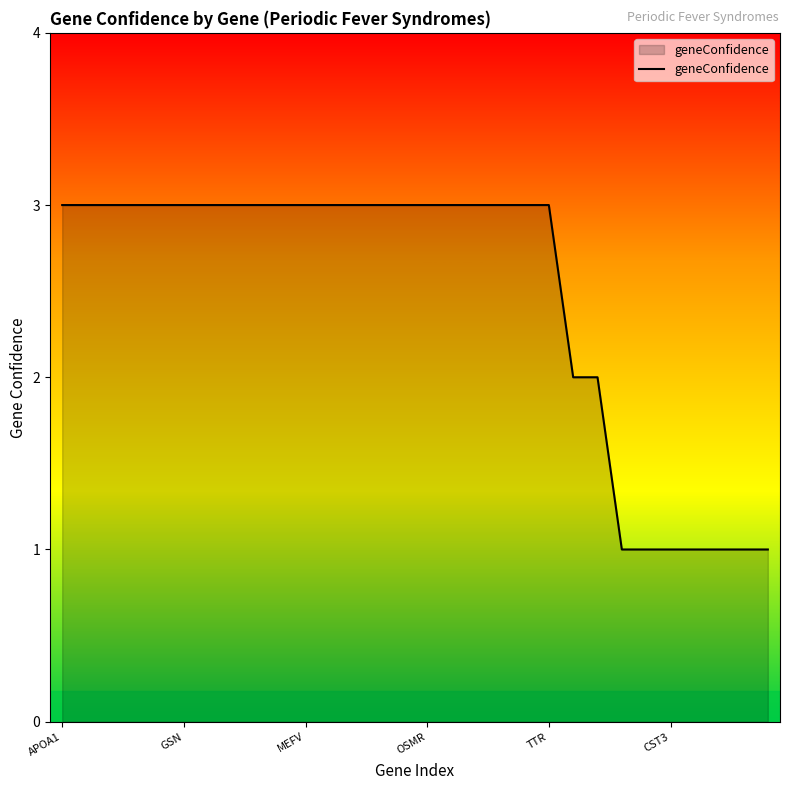

What is the greatest value displayed?

3